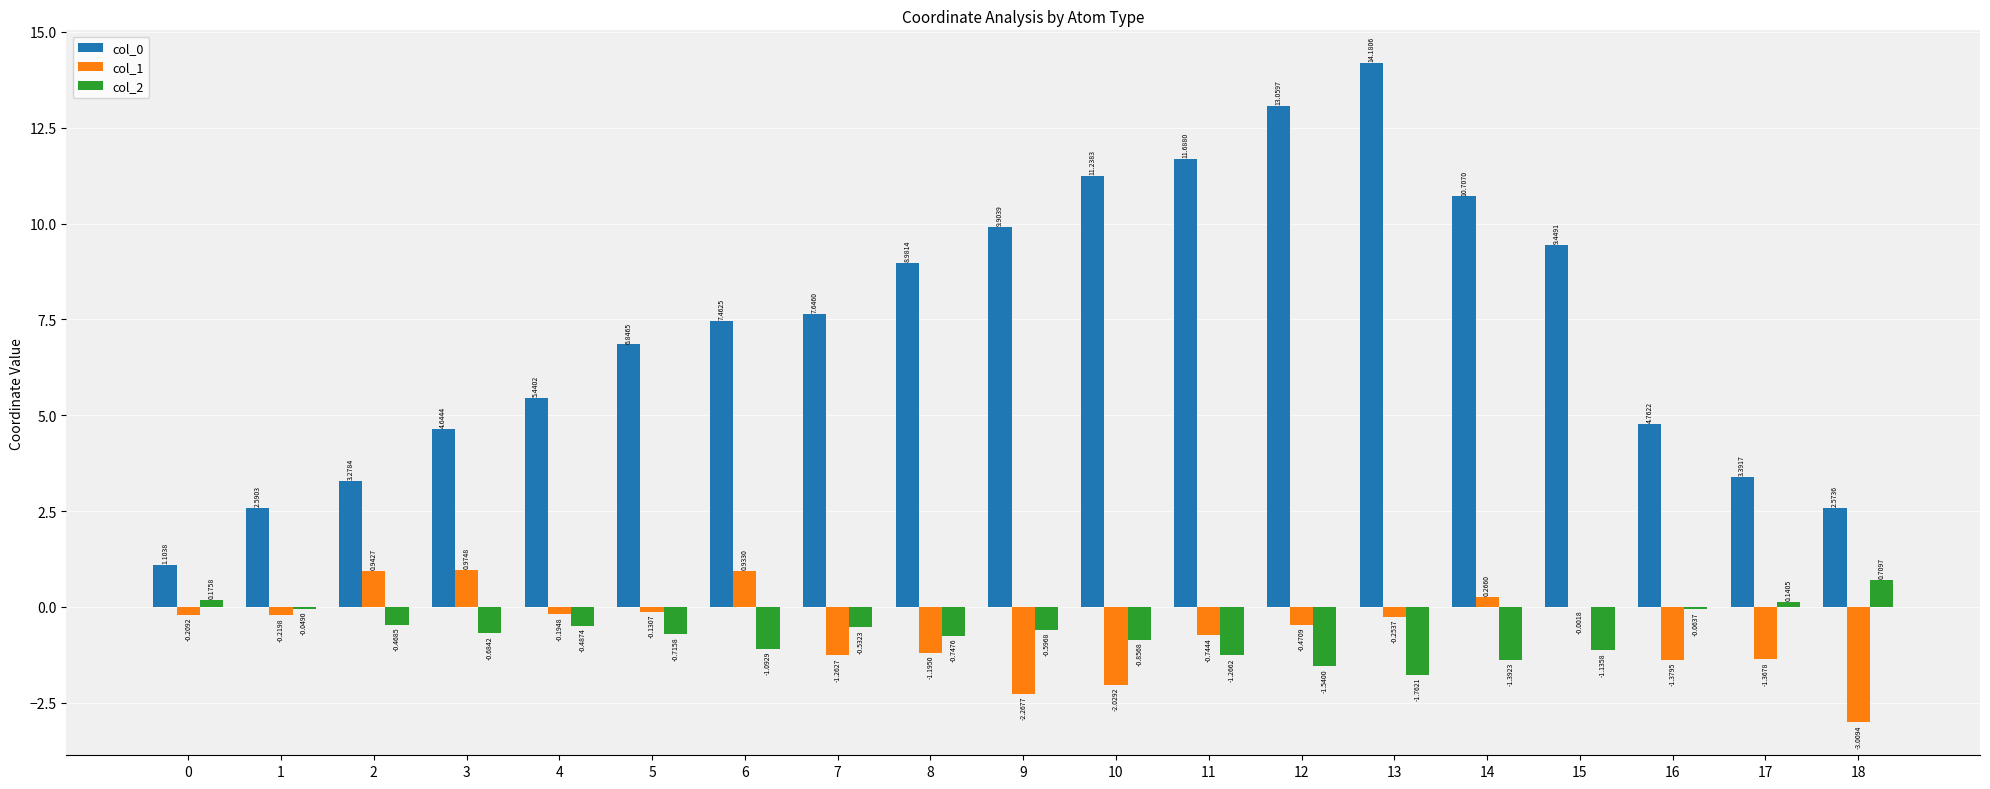

What is the total value across all series at 9?

7.0